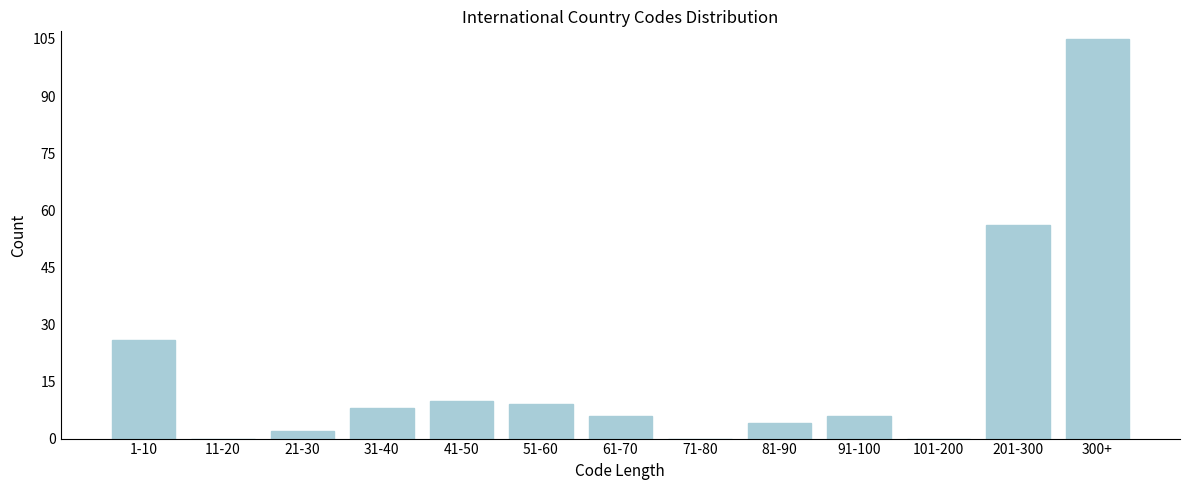

Reading left to right, extract all data points from this chart.

1-10=26	11-20=0	21-30=2	31-40=8	41-50=10	51-60=9	61-70=6	71-80=0	81-90=4	91-100=6	101-200=0	201-300=56	300+=105